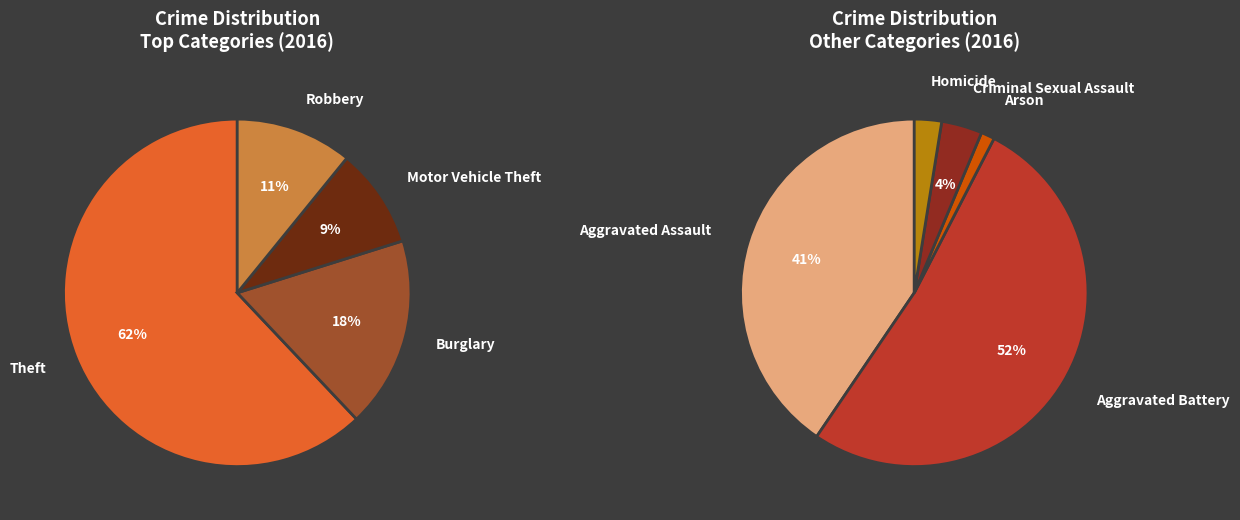

How many segments does this pie chart have?

9